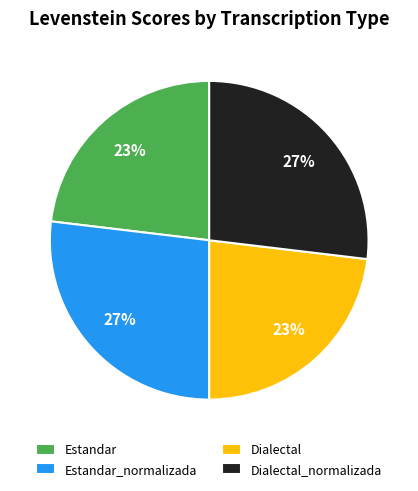

To the nearest percent, what is the average slice percentage?

25%